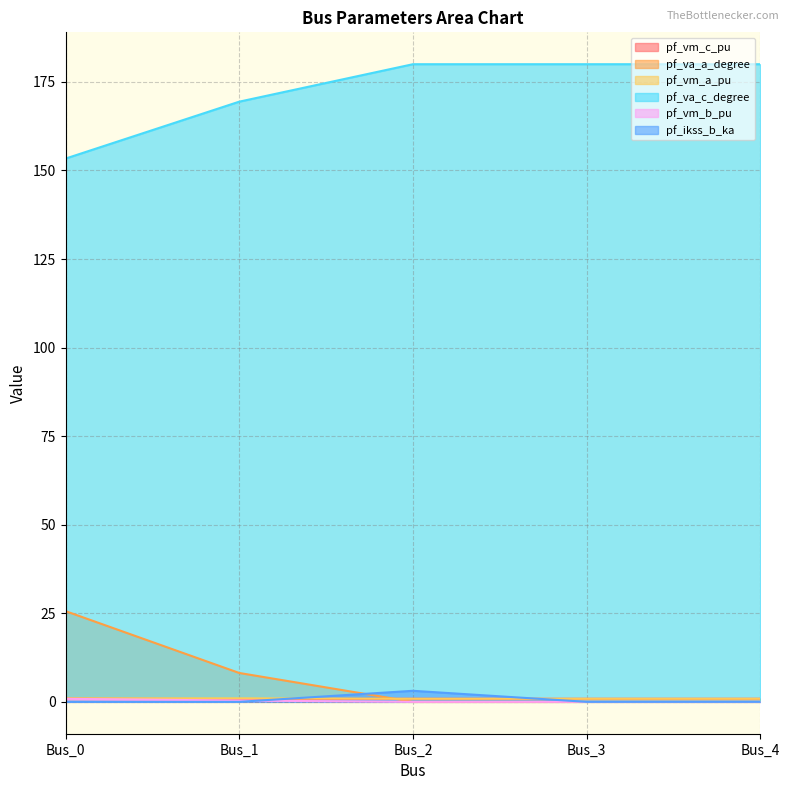

Is it true that pf_ikss_b_ka equals 3.1 at Bus_2?

True